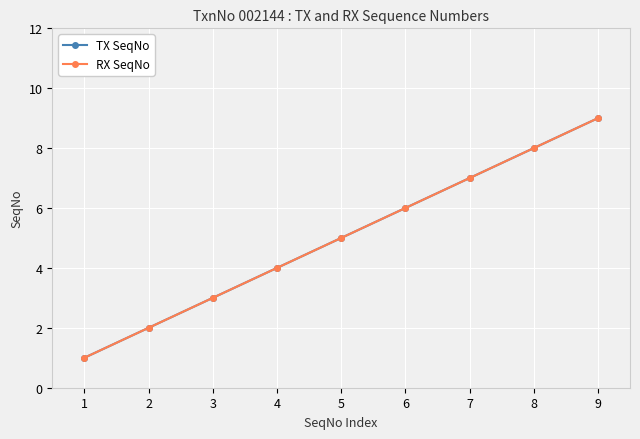

What is the difference between the maximum and minimum values in the RX SeqNo series?

8